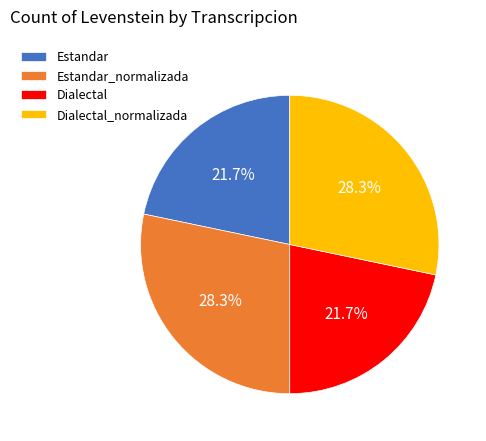

To the nearest percent, what percentage of the pie is Estandar?

22%